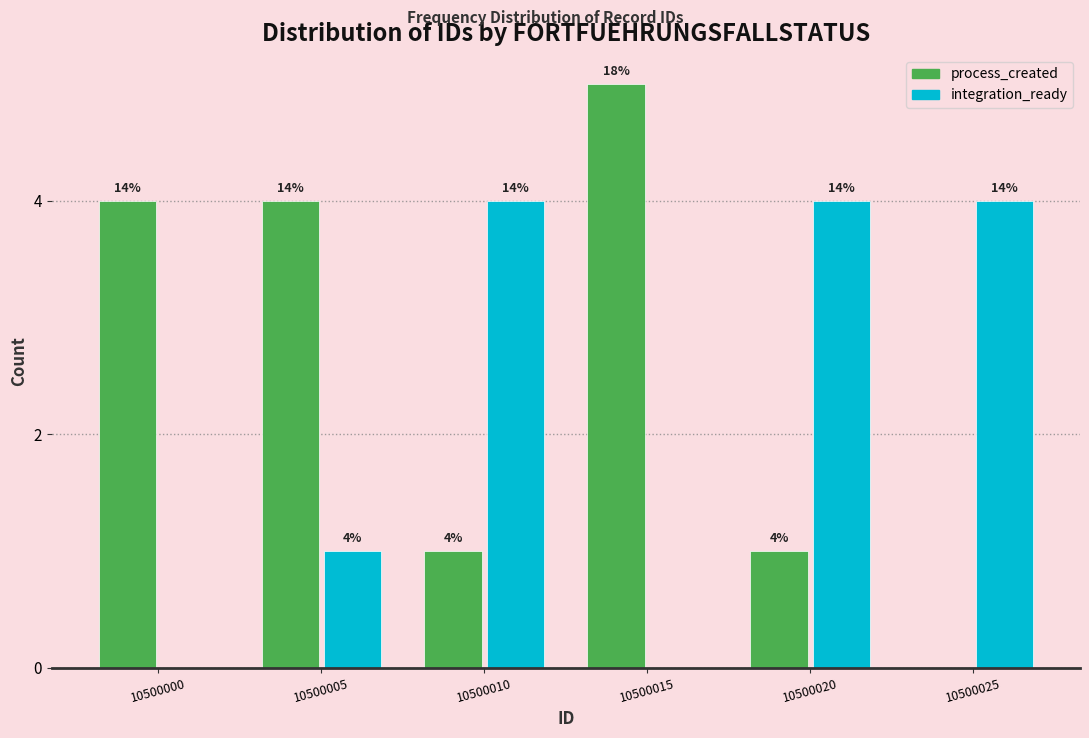

Are the bars horizontal?

No